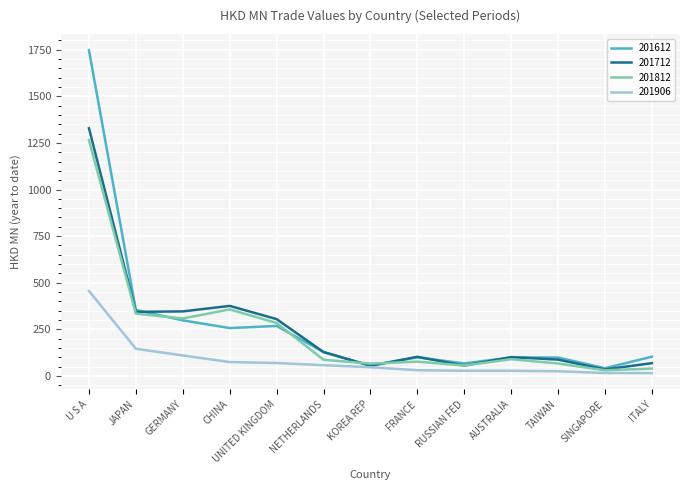

Which category has the highest value in the 201812 series?

U S A